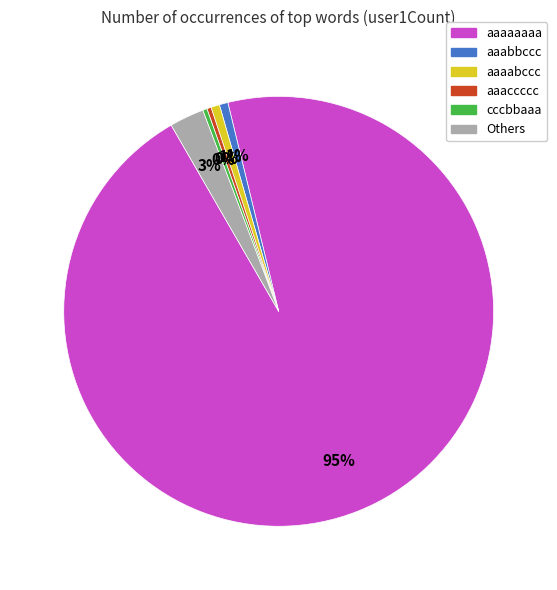

To the nearest percent, what is the average slice percentage?

17%